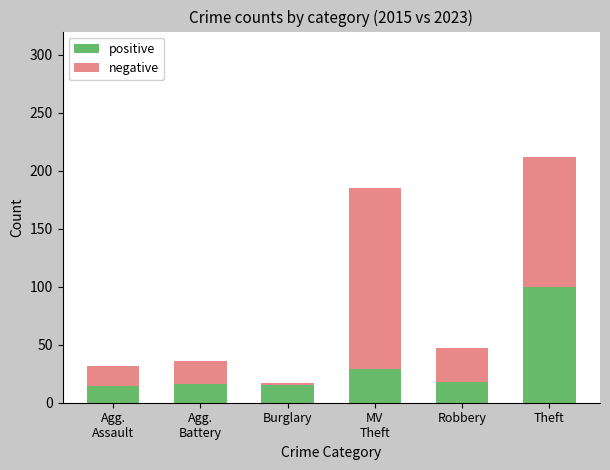

Which category has the highest value in the positive series?

Theft